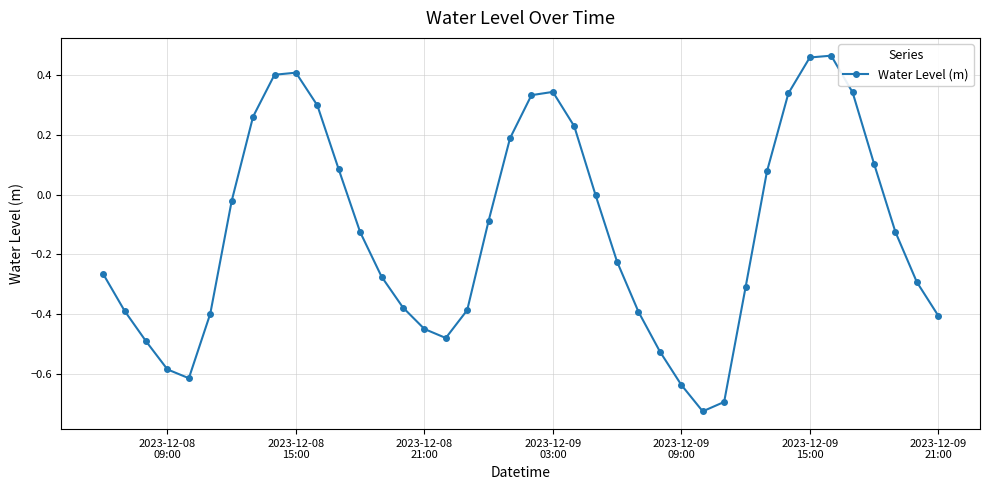

How many interior local valleys (lower than both neighbors) does the data have?

3